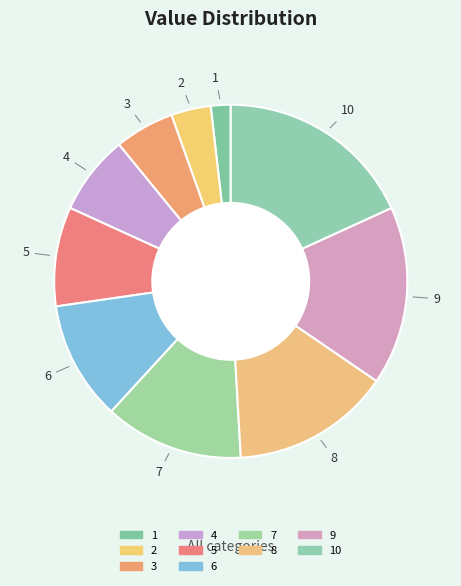

Is it true that 3 is 12% of the pie?

False